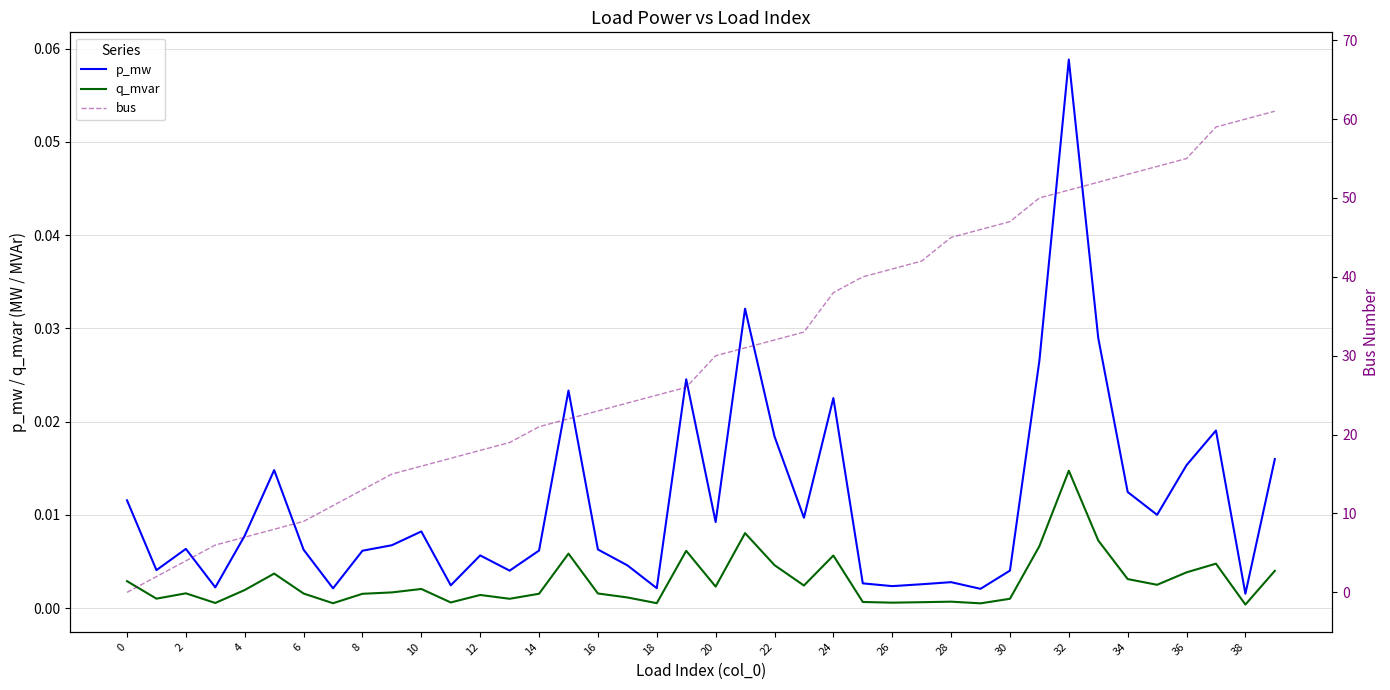

The bus series shows 27.6 at 34. True or false?

False